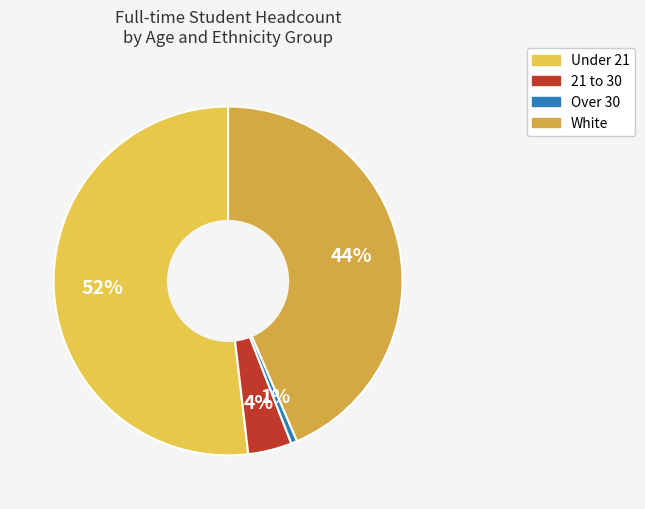

How many slices are in this pie chart?

4